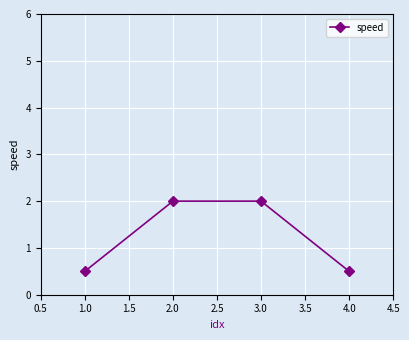

What is the smallest value displayed?

0.5